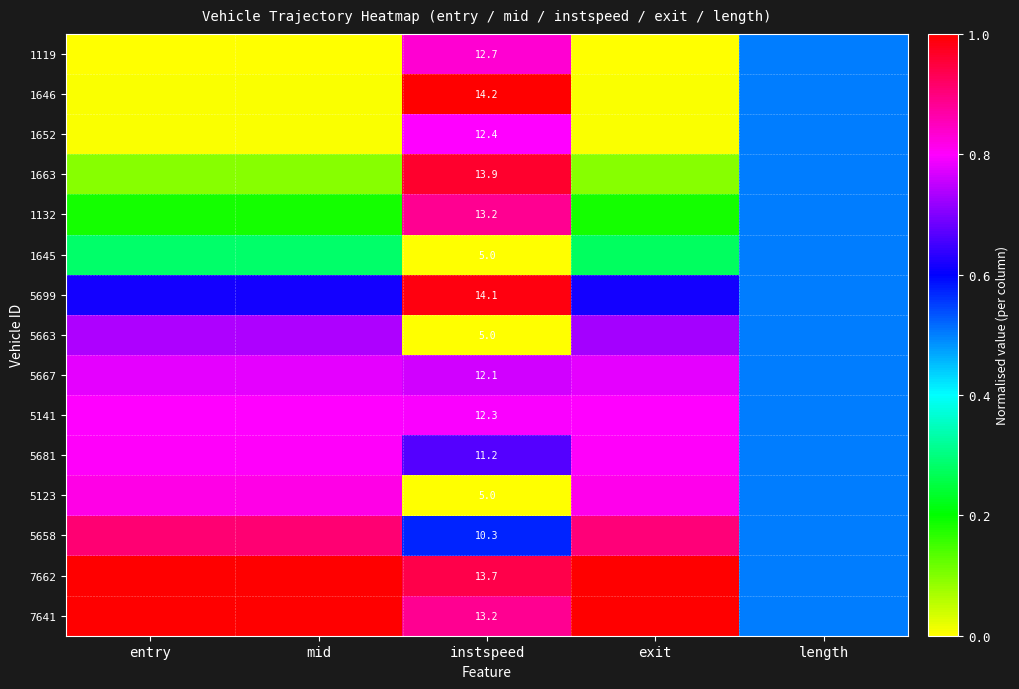

At which label is 5667 closest to 0?

length